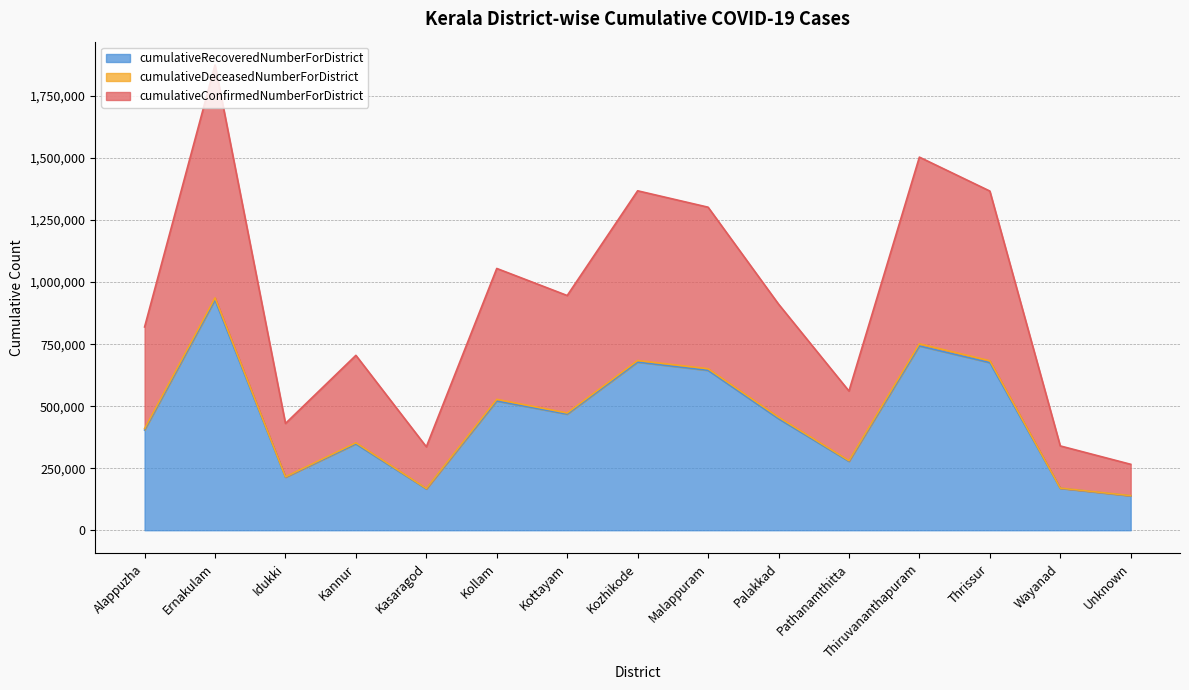

At which category is the sum across all series the highest?

Ernakulam